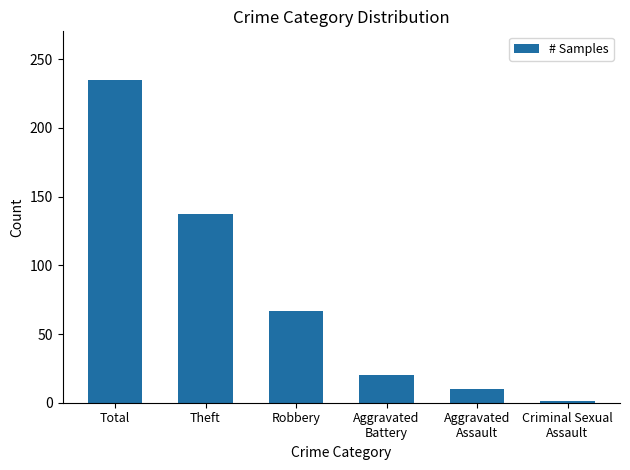

What is the sum of the values at Aggravated
Assault and Robbery?

77